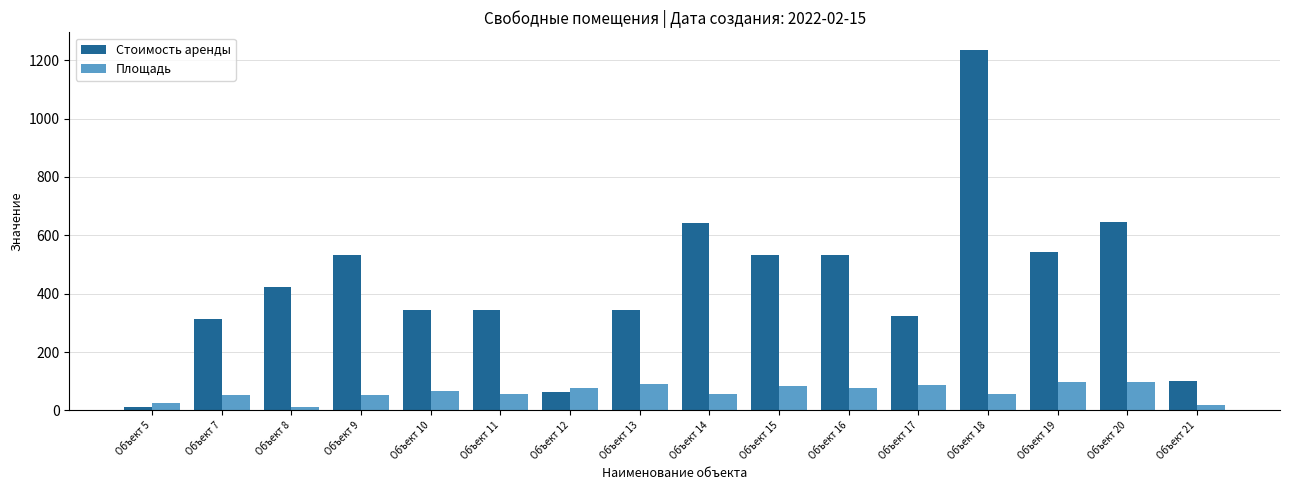

The value of Стоимость аренды at Объект 15 is 916. True or false?

False